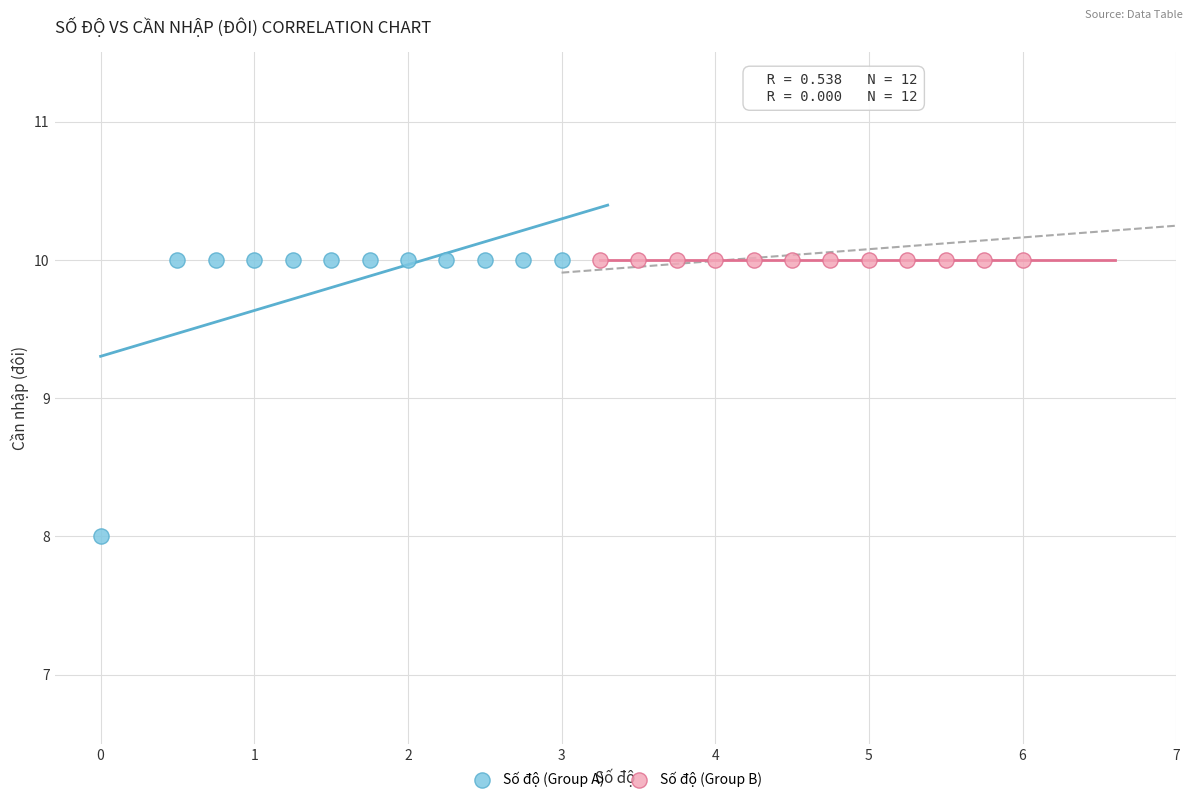

Which series contains the lowest Y value?

Số độ (Group A)